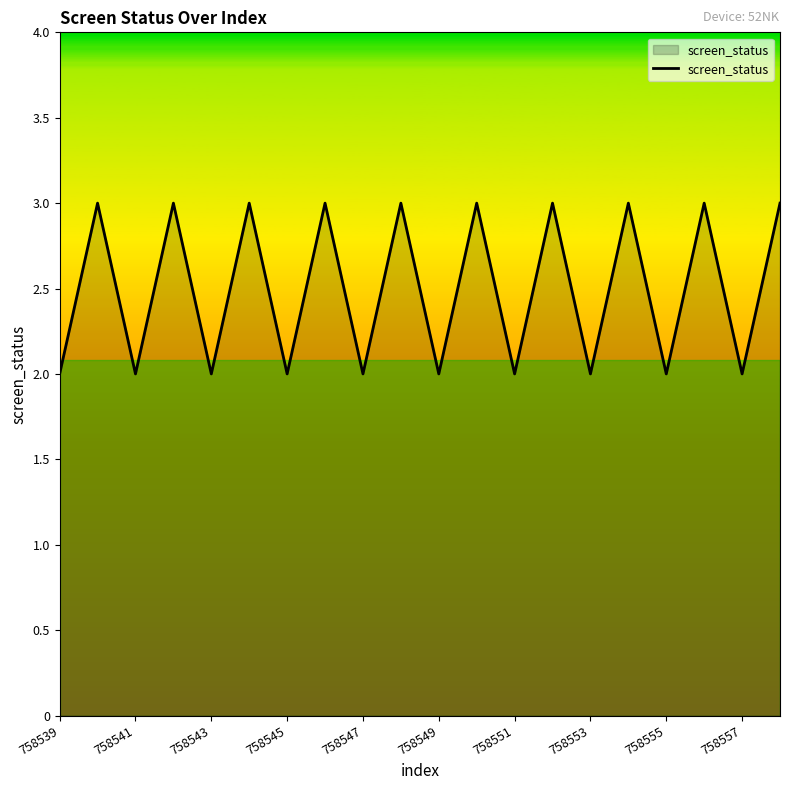

What is the maximum value shown in the chart?

3